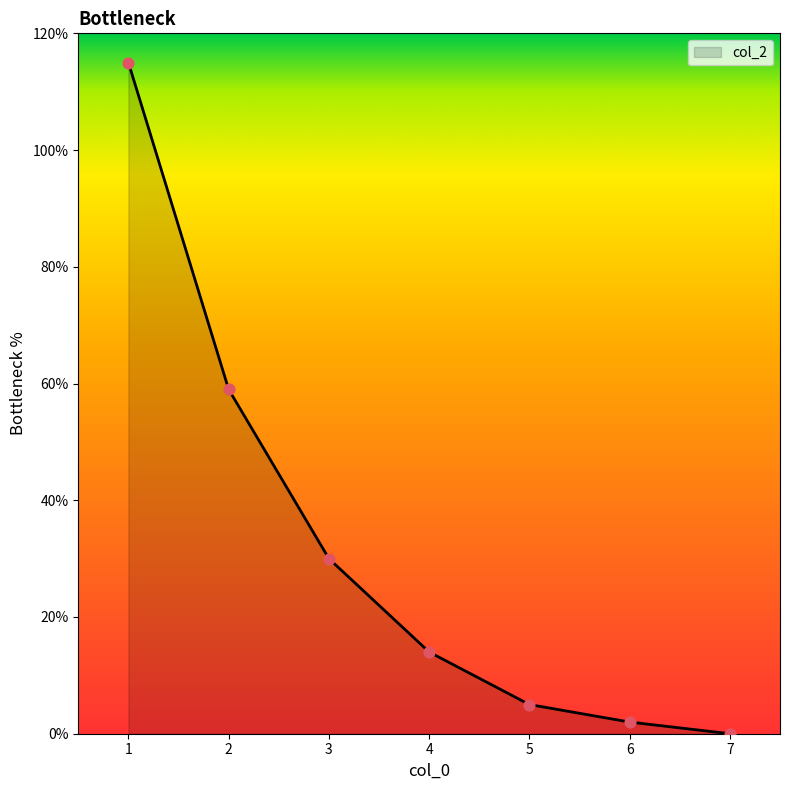

Which has a higher value, 6 or 3?

3